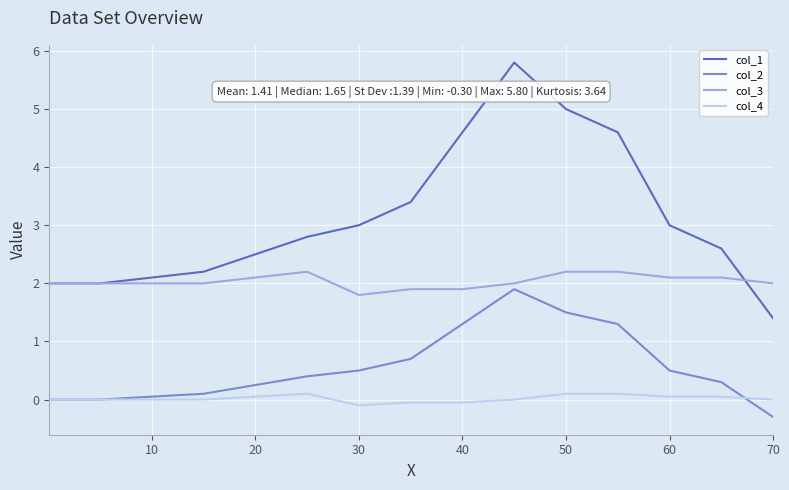

Which series has the largest total across all categories?

col_1